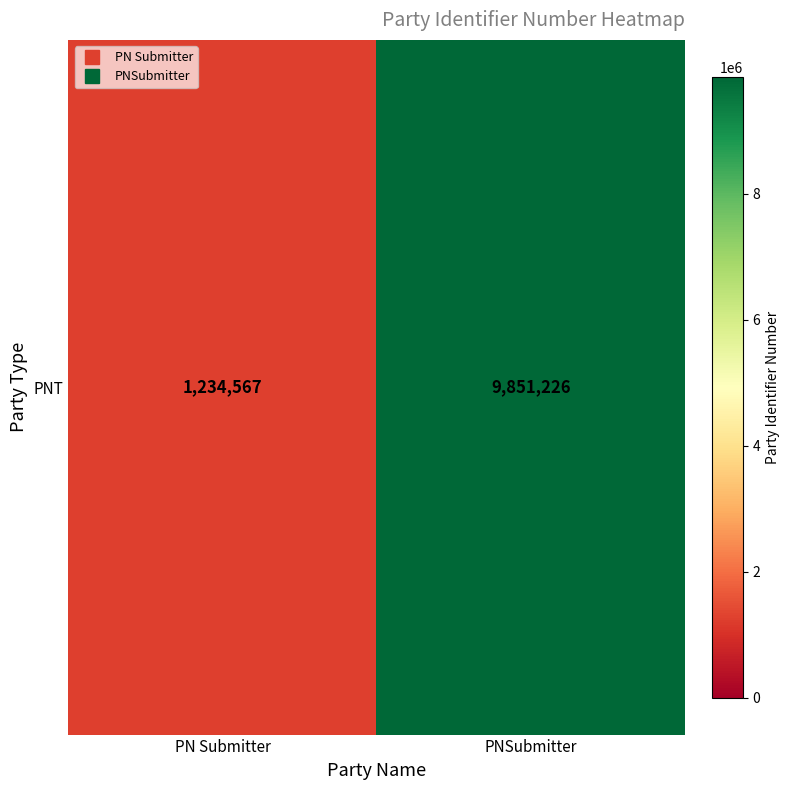

Rank the categories by value from highest to lowest.

PNSubmitter, PN Submitter